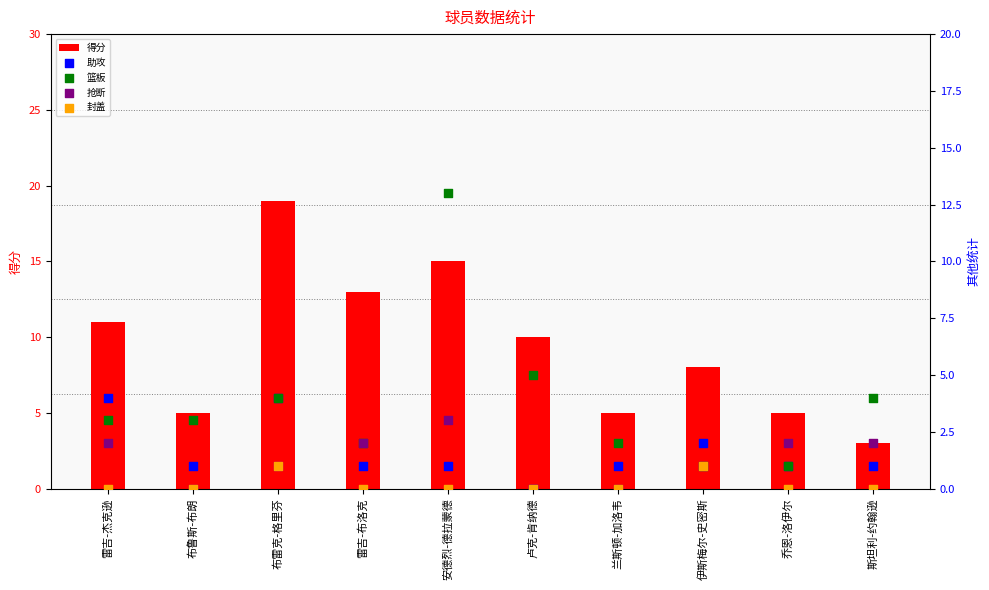

Which series has the widest spread of Y values?

得分